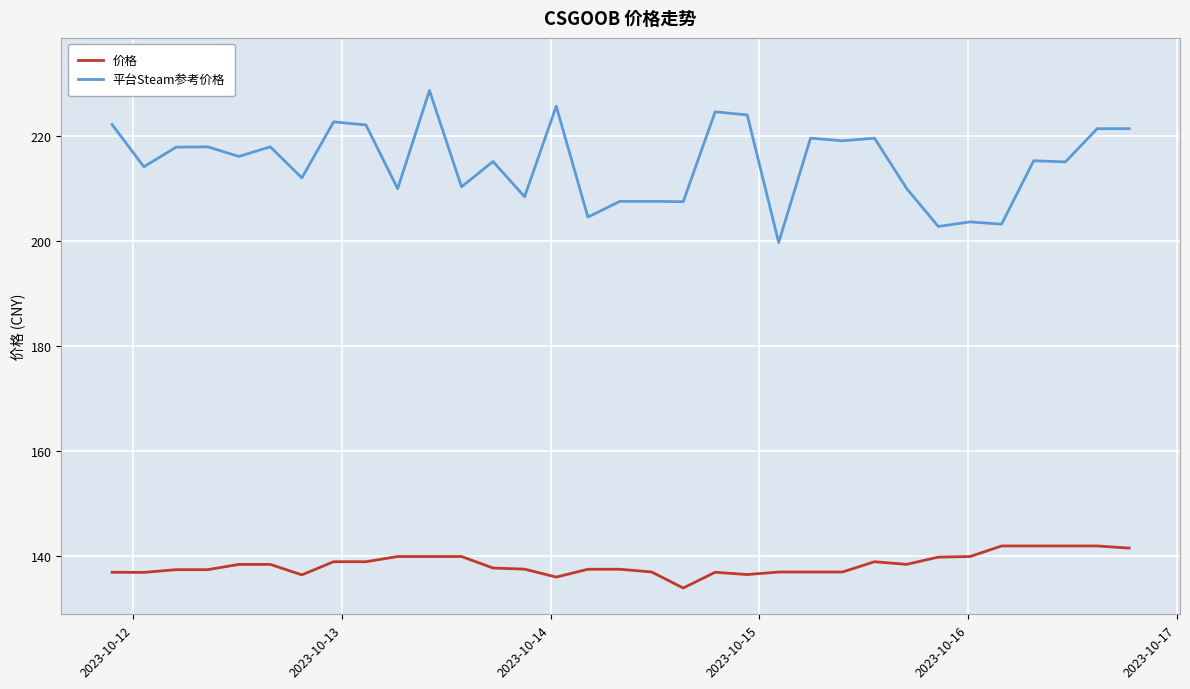

What is the difference between the maximum and minimum values in the 平台Steam参考价格 series?

28.9